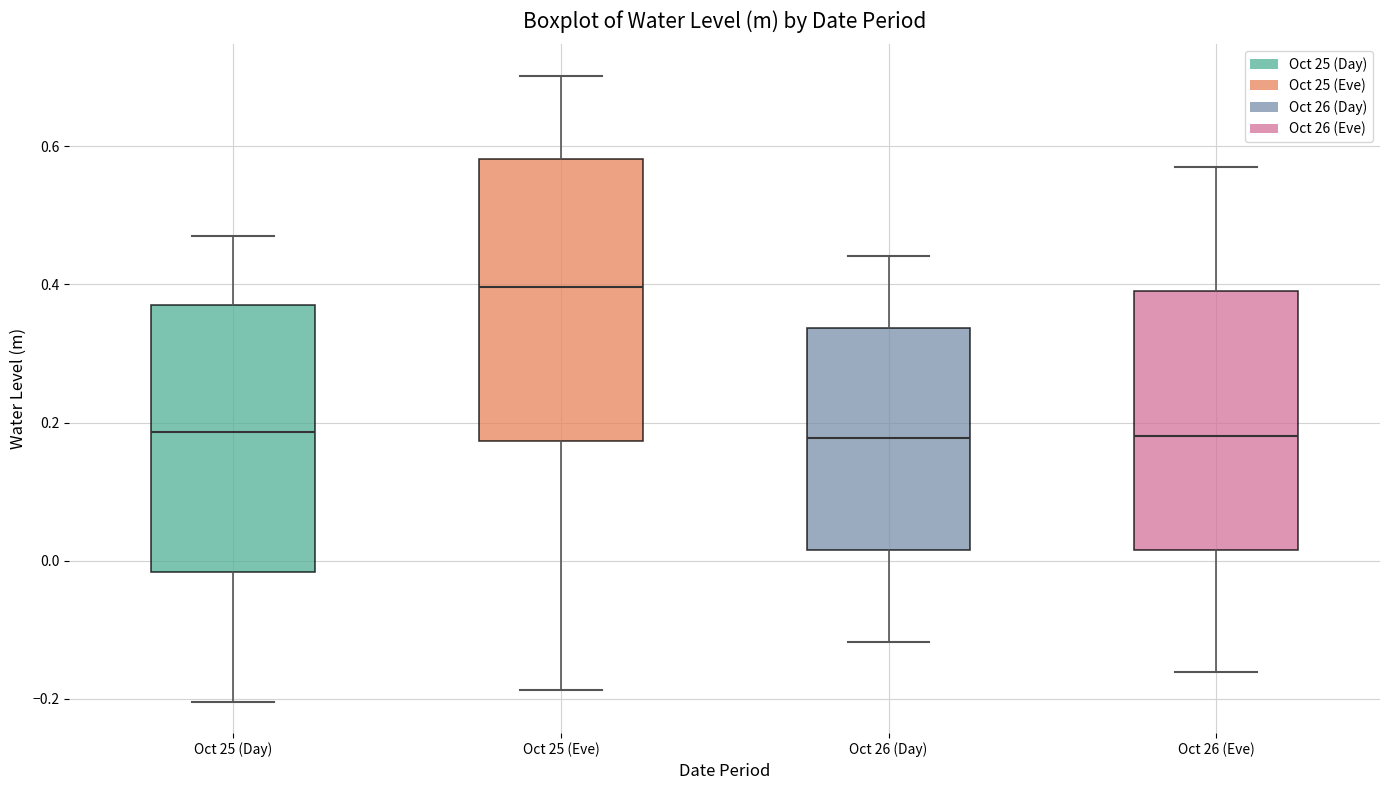

Reading left to right, transcribe this box plot: for each box, give where its median line is, the range the box spans, and where its two whiskers end, as read against the y-axis. The values are not printed on the chart, so give them approximately, as read against the axis.

Oct 25 (Day): median 0.18, box -0.02 to 0.38, whiskers -0.20 to 0.48
Oct 25 (Eve): median 0.40, box 0.18 to 0.58, whiskers -0.18 to 0.70
Oct 26 (Day): median 0.18, box 0.02 to 0.34, whiskers -0.12 to 0.44
Oct 26 (Eve): median 0.18, box 0.02 to 0.40, whiskers -0.16 to 0.58